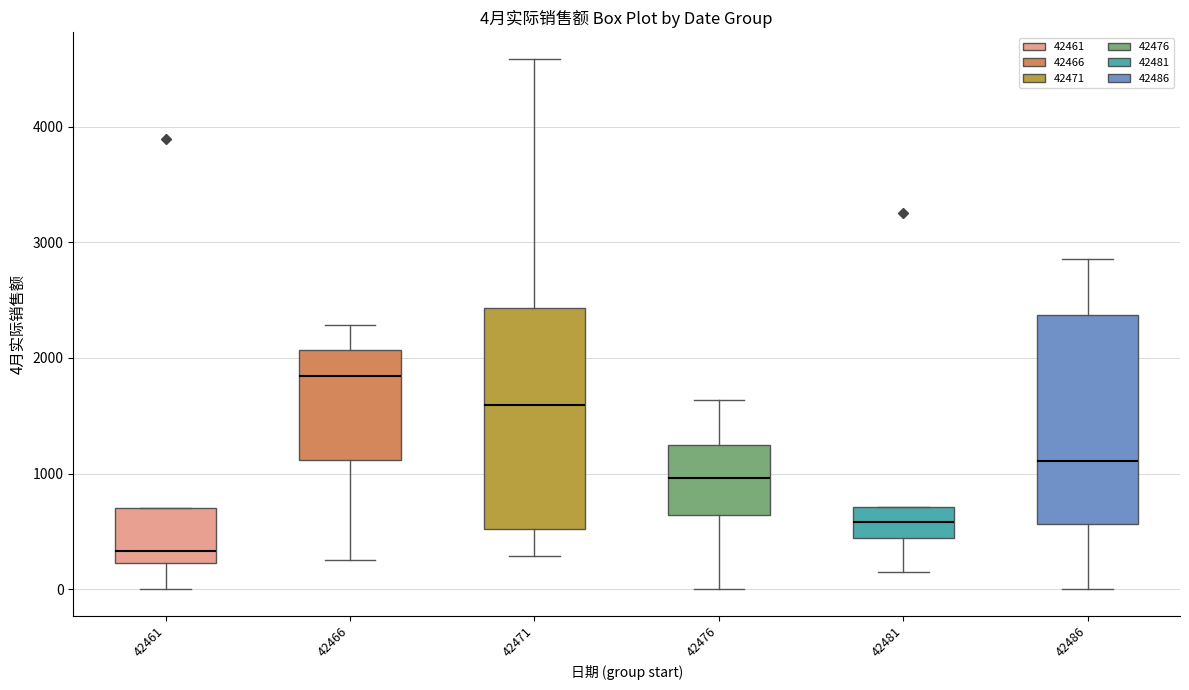

Which box's median line is the highest?

42466